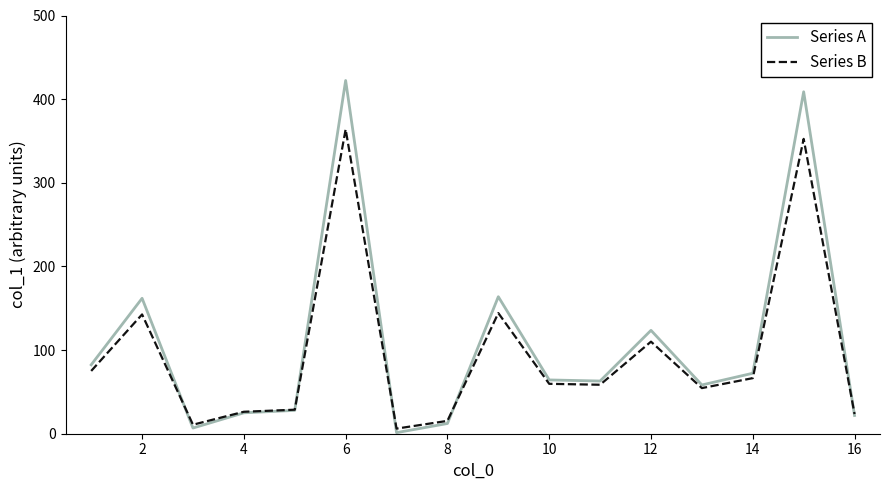

Count the number of categories in the chart.

16